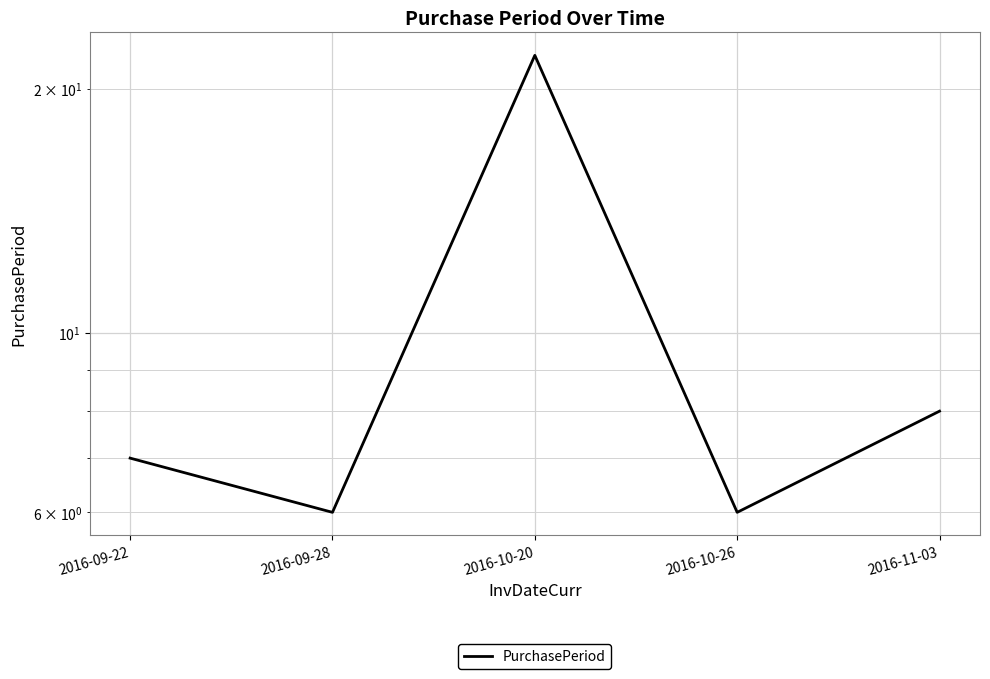

Where is the first local maximum?

2016-10-20